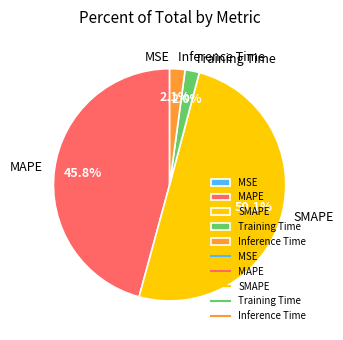

What is the largest slice in the pie chart?

SMAPE